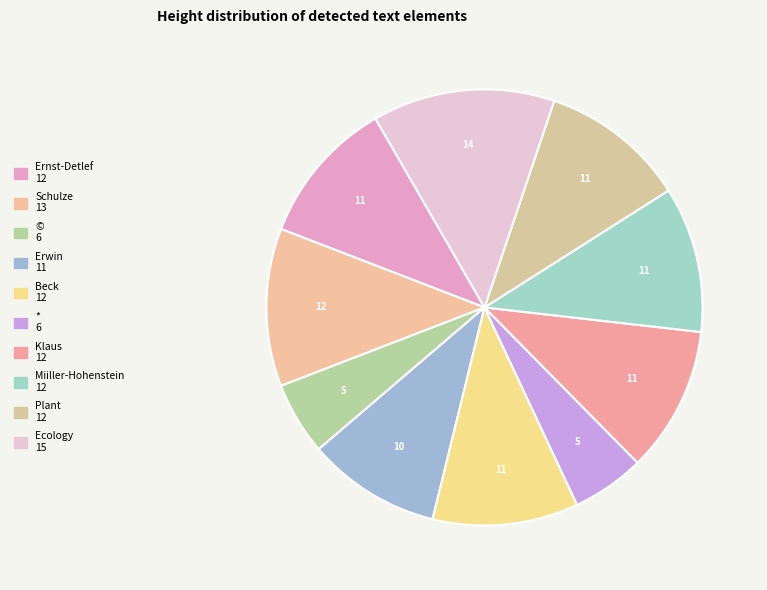

How many slices are in this pie chart?

10